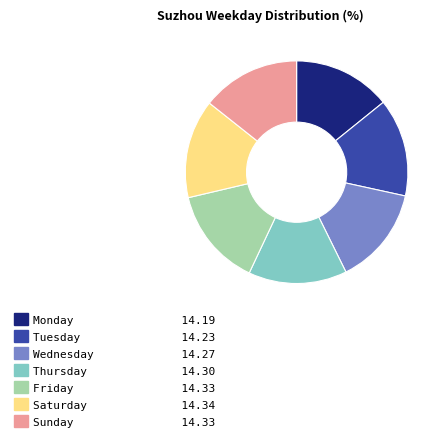

How many segments does this pie chart have?

7